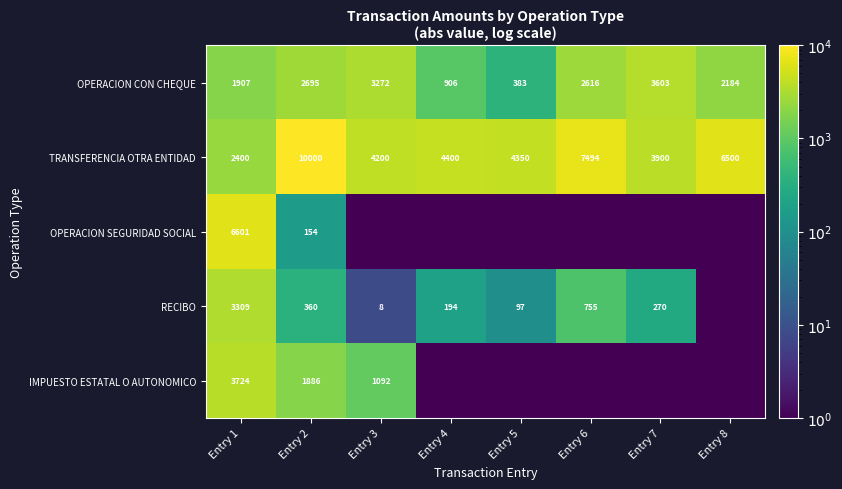

At which category is the sum across all series the highest?

Entry 1